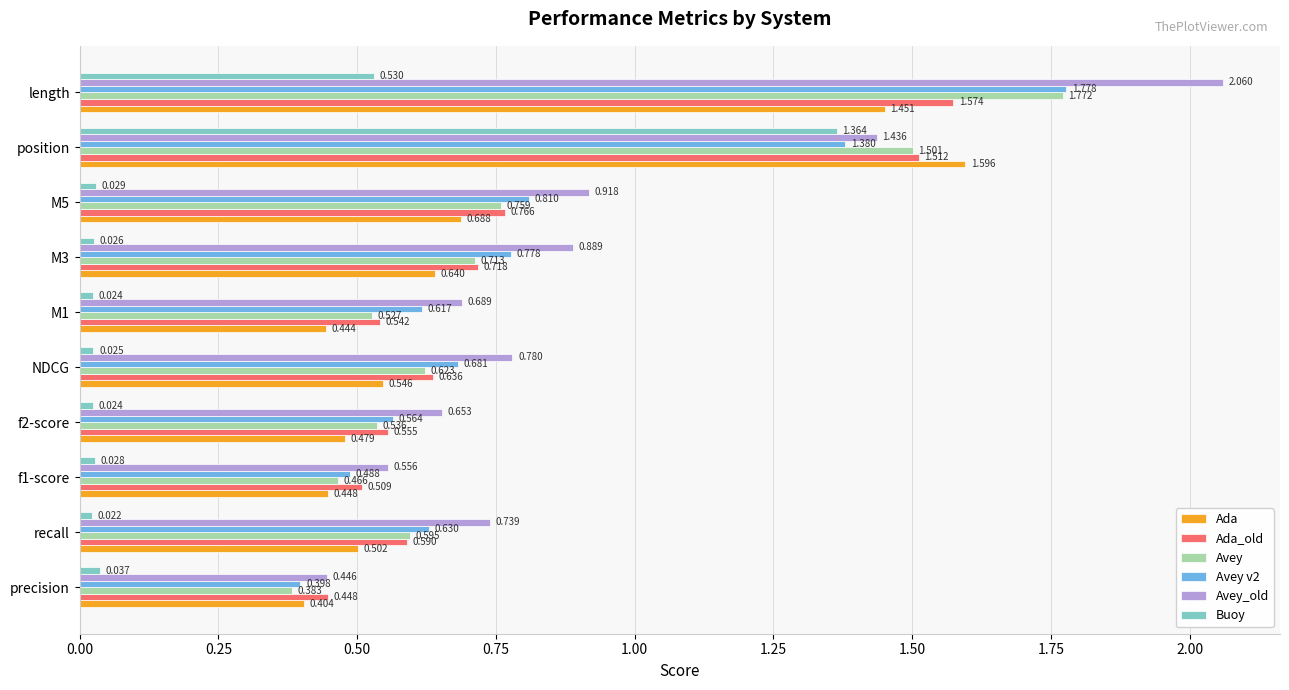

Which category has the highest value across all series?

length